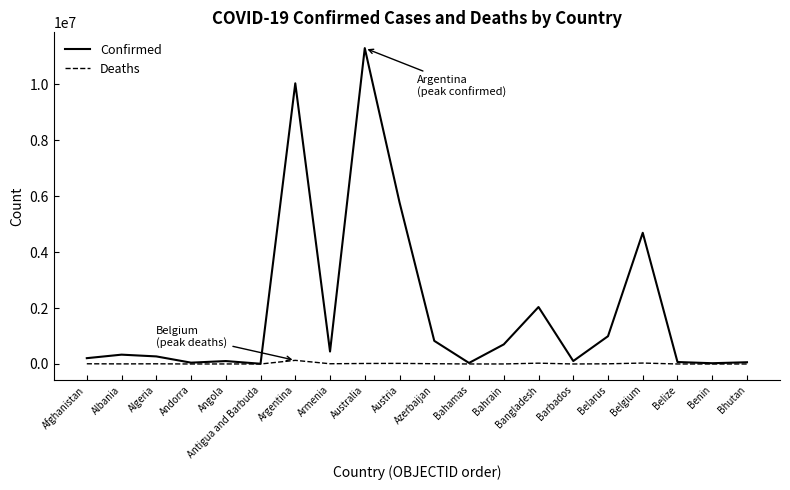

What position from the left is Belgium?

17